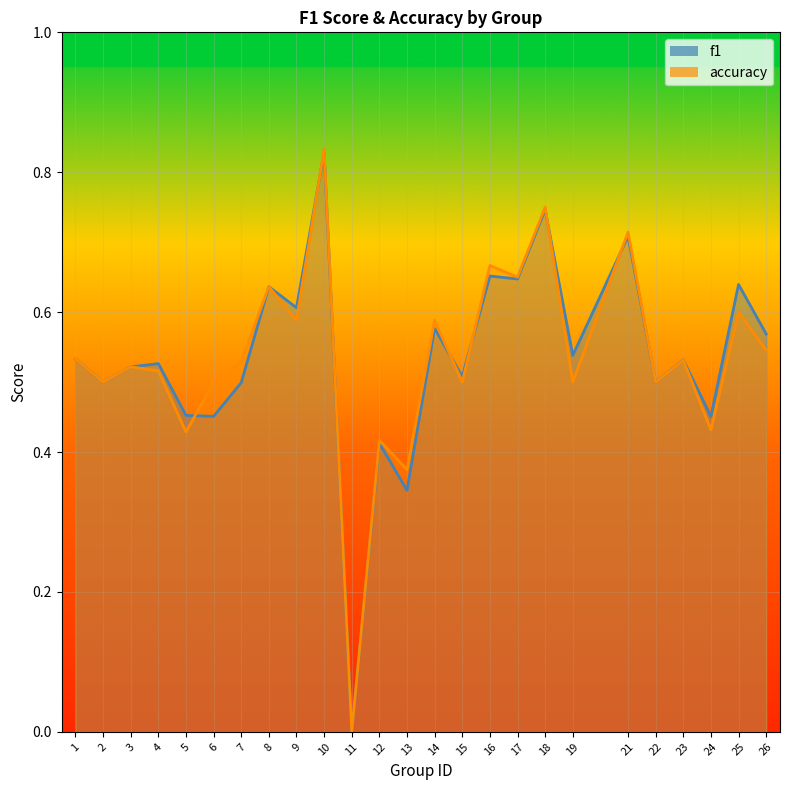

What is the sum of all accuracy values?

13.4